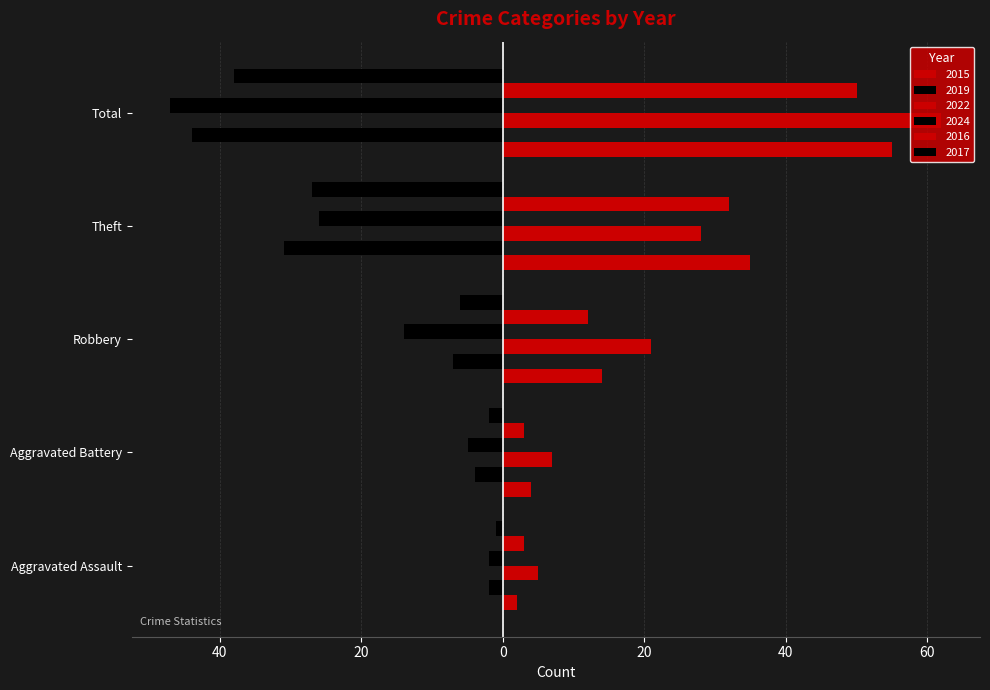

How many bars are there in each group?

6